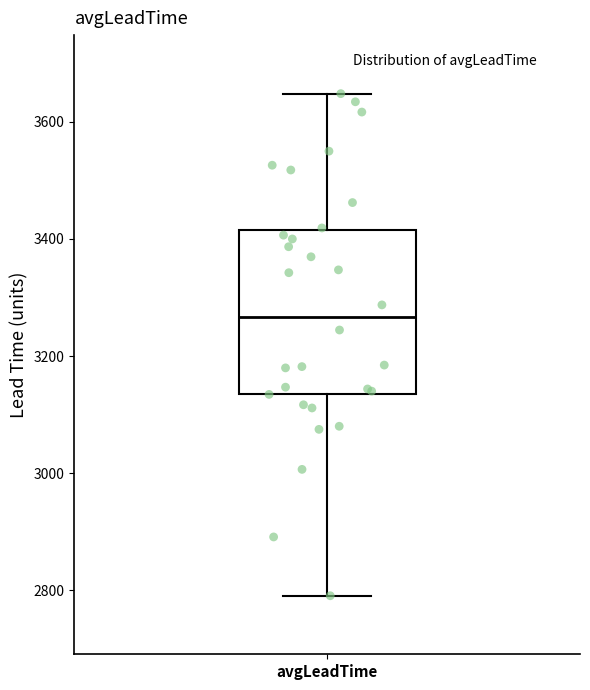

Transcribe this box plot: give where the median line is, the range the box spans, and where the two whiskers end, as read against the y-axis. The values are not printed on the chart, so give them approximately, as read against the axis.

median 3260, box 3140 to 3420, whiskers 2800 to 3640